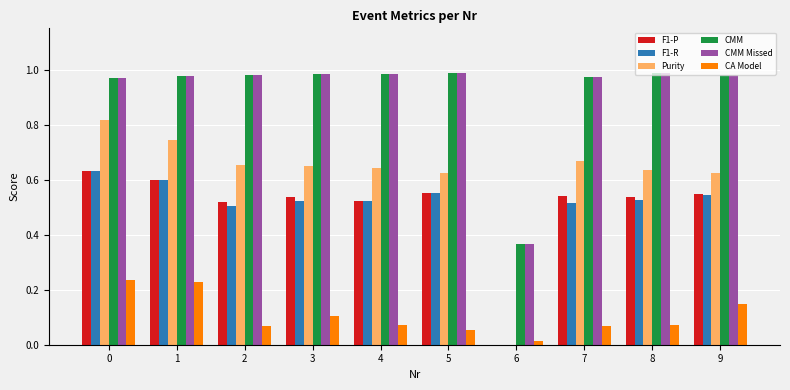

Is it true that Purity equals 1.0 at 8?

False